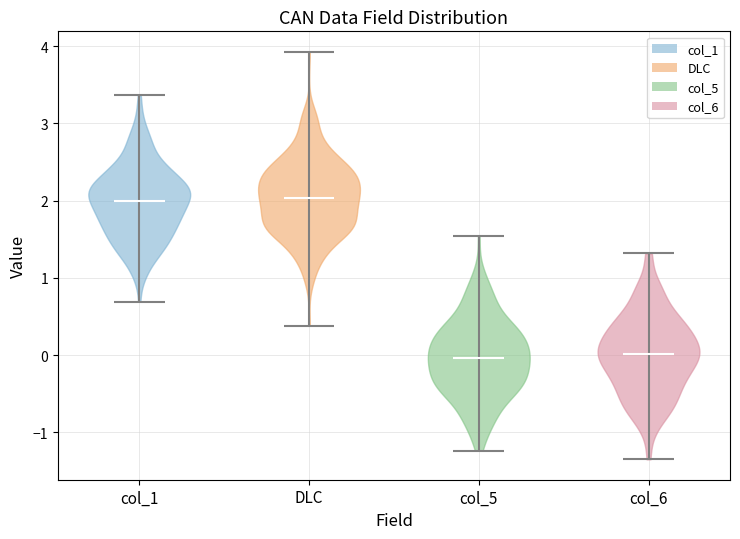

What is the highest point the violin for col_5 reaches on the y-axis? The values are not printed on the chart, so give them approximately, as read against the axis.

1.5